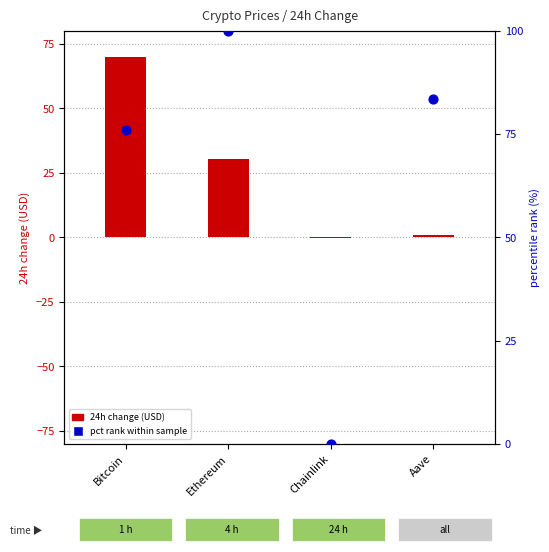

Which series has the widest spread of Y values?

% rank within sample